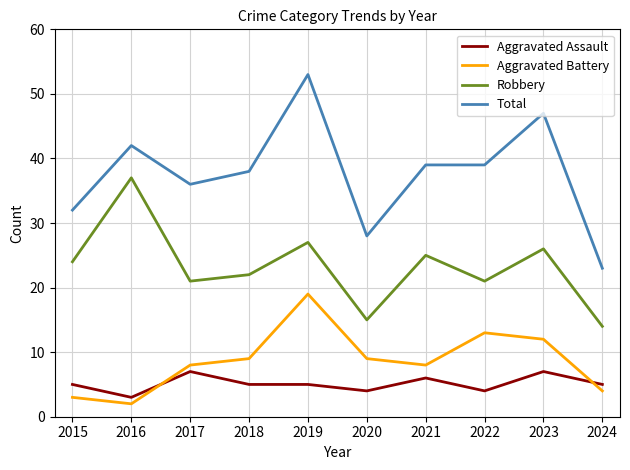

What is the average value of the Robbery series?

23